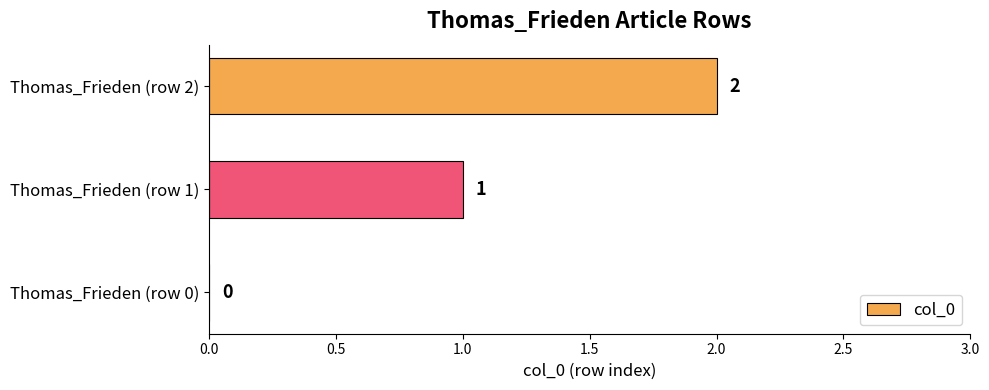

What is the sum of all values?

3